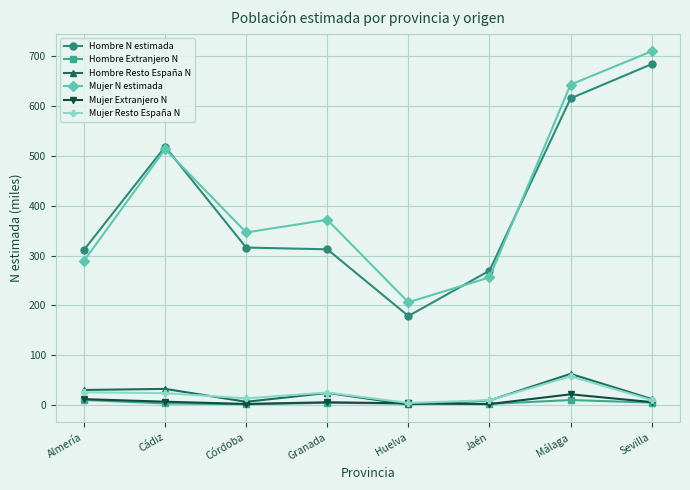

True or false: Mujer N estimada and Hombre Resto España N intersect in this chart.

False